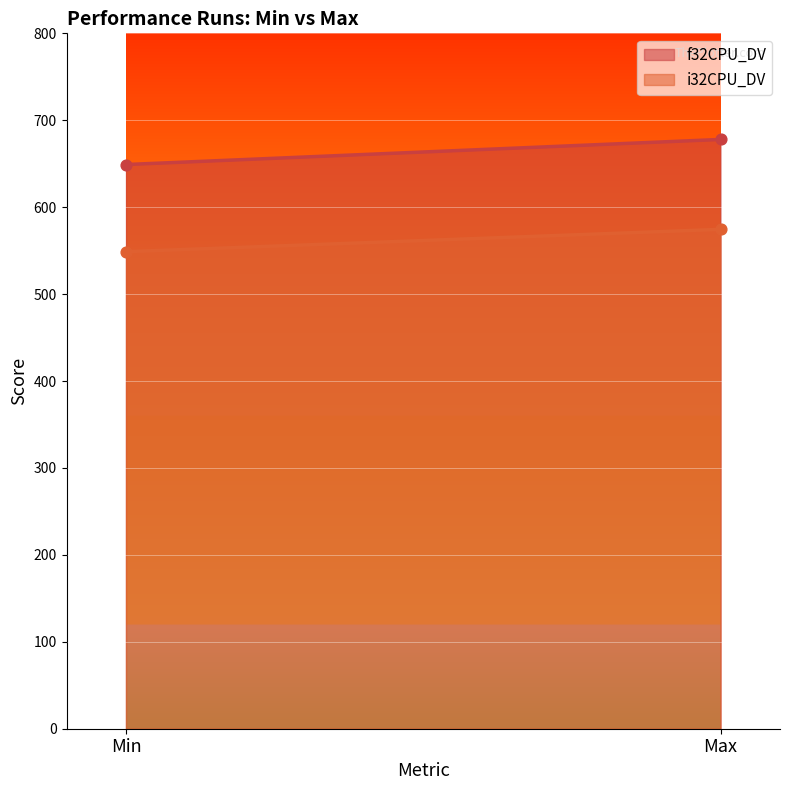

What are all the series names shown in the legend?

f32CPU_DV, i32CPU_DV